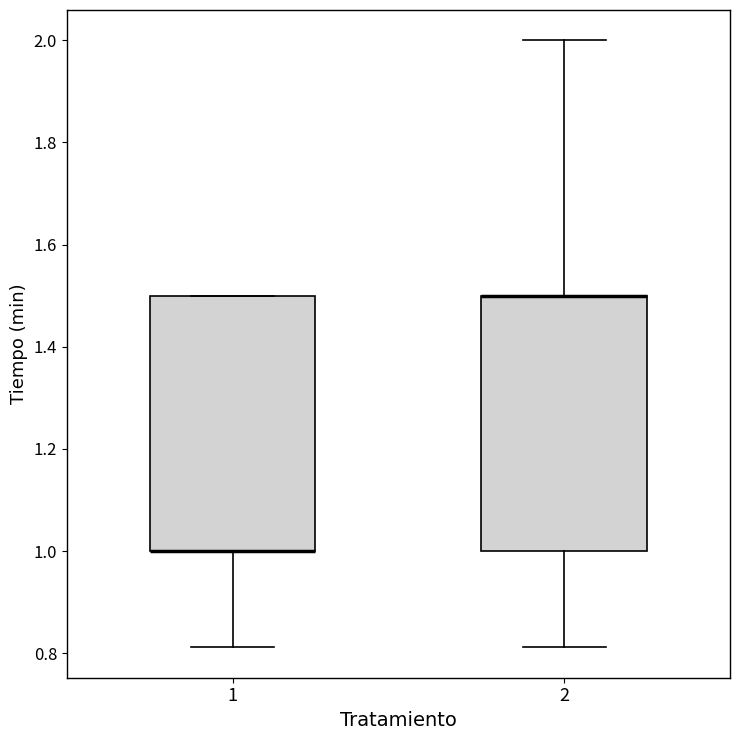

Reading left to right, transcribe this box plot: for each box, give where its median line is, the range the box spans, and where its two whiskers end, as read against the y-axis. The values are not printed on the chart, so give them approximately, as read against the axis.

1: median 1.00 (drawn on the box's lower edge), box 1.00 to 1.50, whiskers 0.82 to 1.50
2: median 1.50 (drawn on the box's upper edge), box 1.00 to 1.50, whiskers 0.82 to 2.00